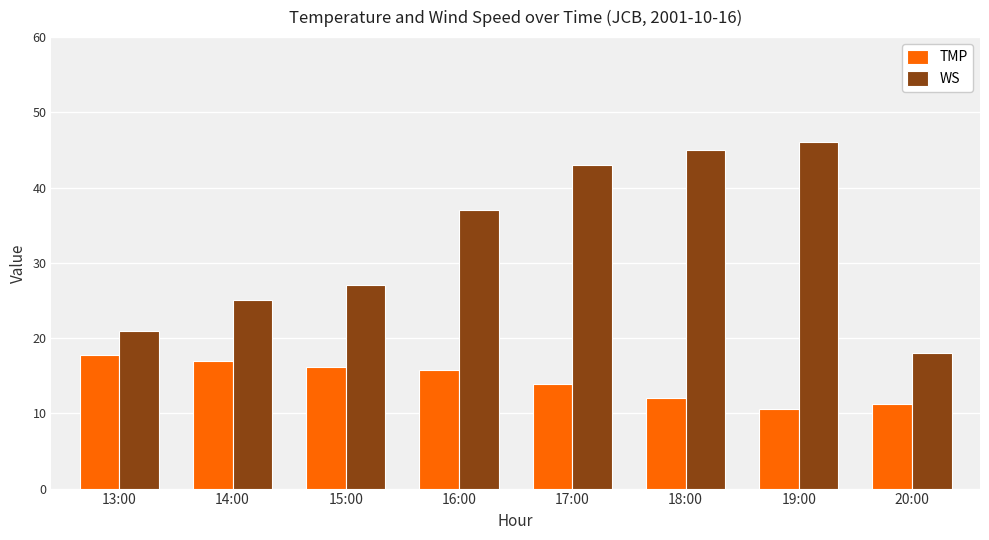

Is the value of WS at 19:00 greater than the value of TMP at 20:00?

Yes